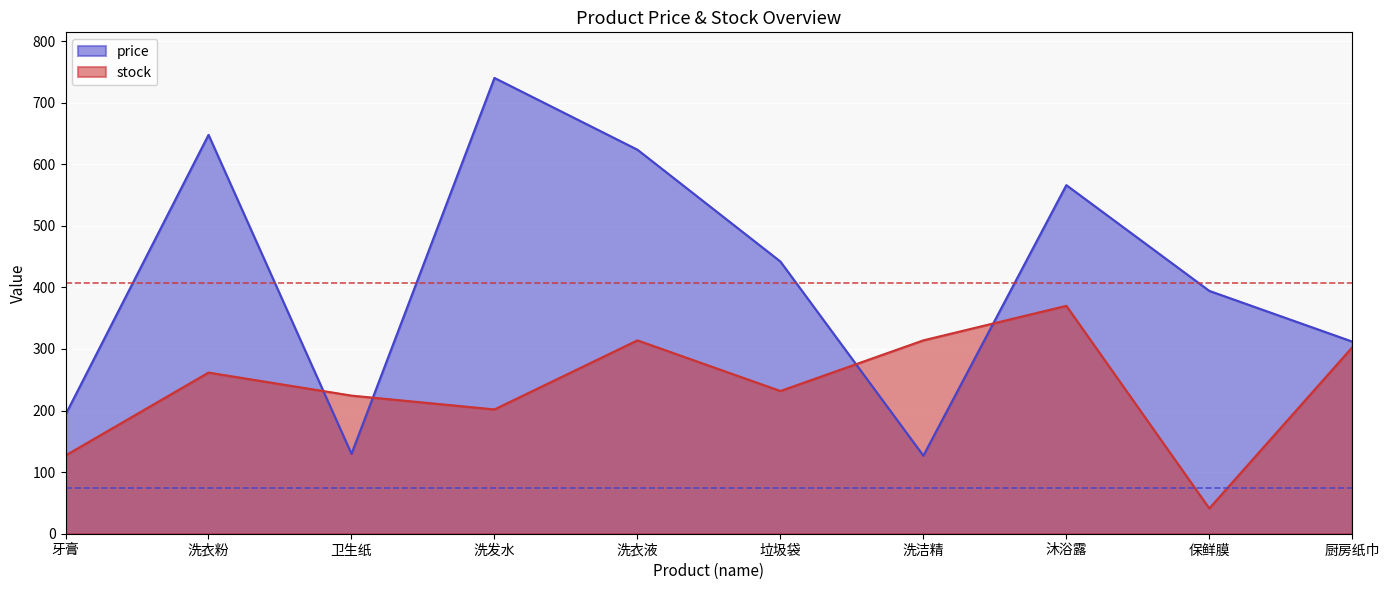

Reading right to left, extract all data points from this chart.

price: 312.0	394.4	566.1	126.7	442.0	623.6	740.2	129.7	647.7	193.6
stock: 302.8	41.1	370.1	314.0	231.8	314.0	201.9	224.3	261.7	127.1